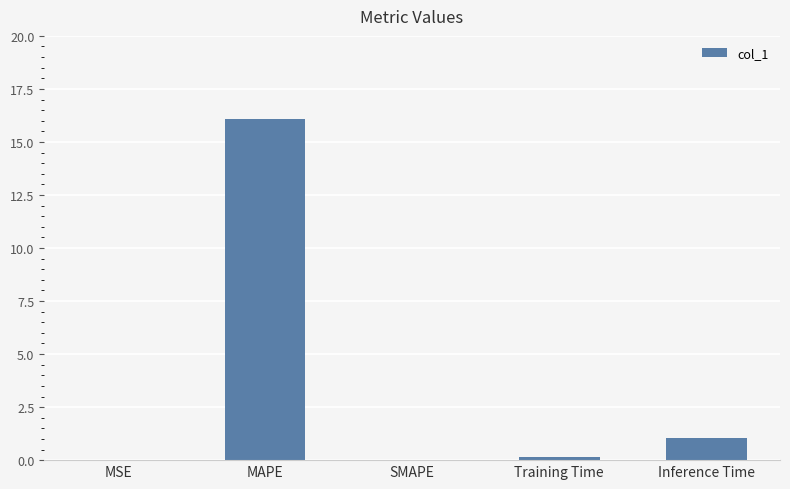

What is the greatest value displayed?

16.1